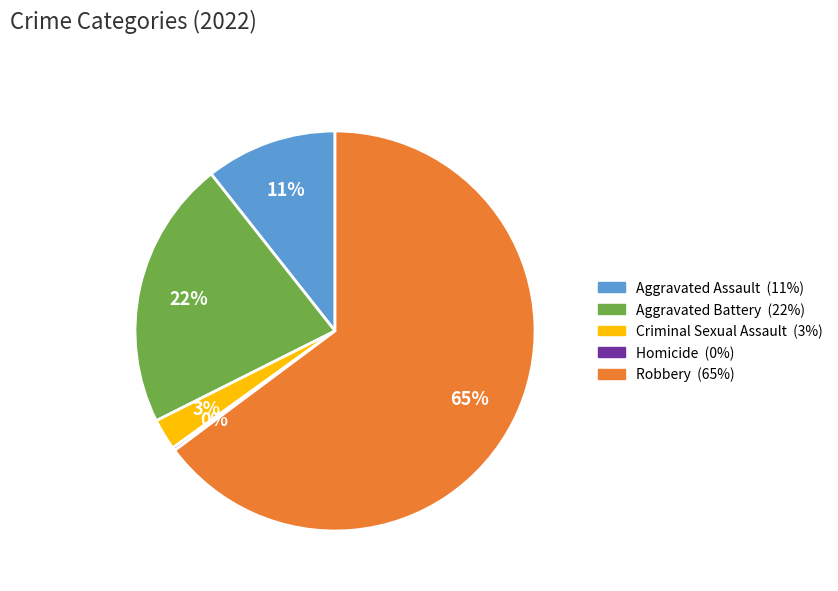

What is the largest slice in the pie chart?

Robbery